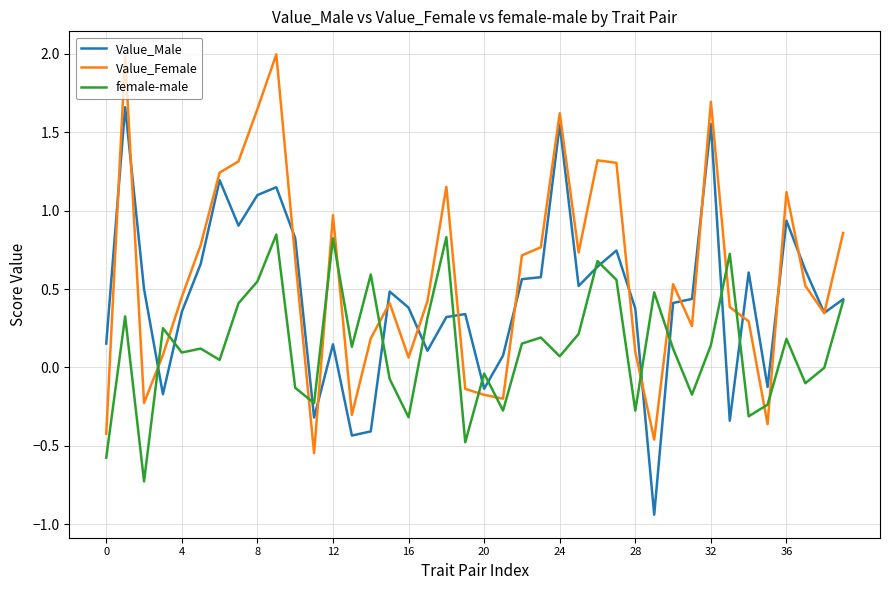

List the series in order of their peak value, lowest first.

female-male, Value_Male, Value_Female